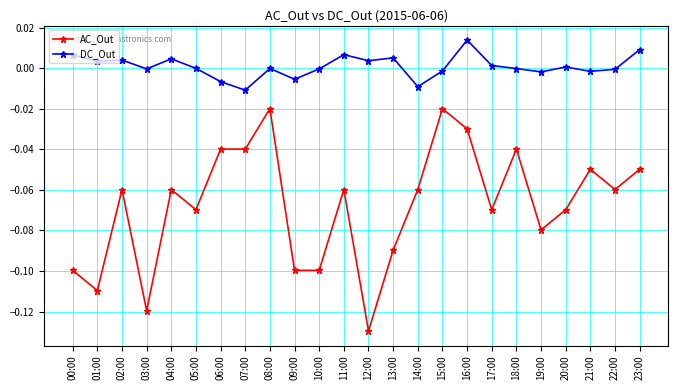

True or false: AC_Out has a value of -0.1 at 20:00.

True